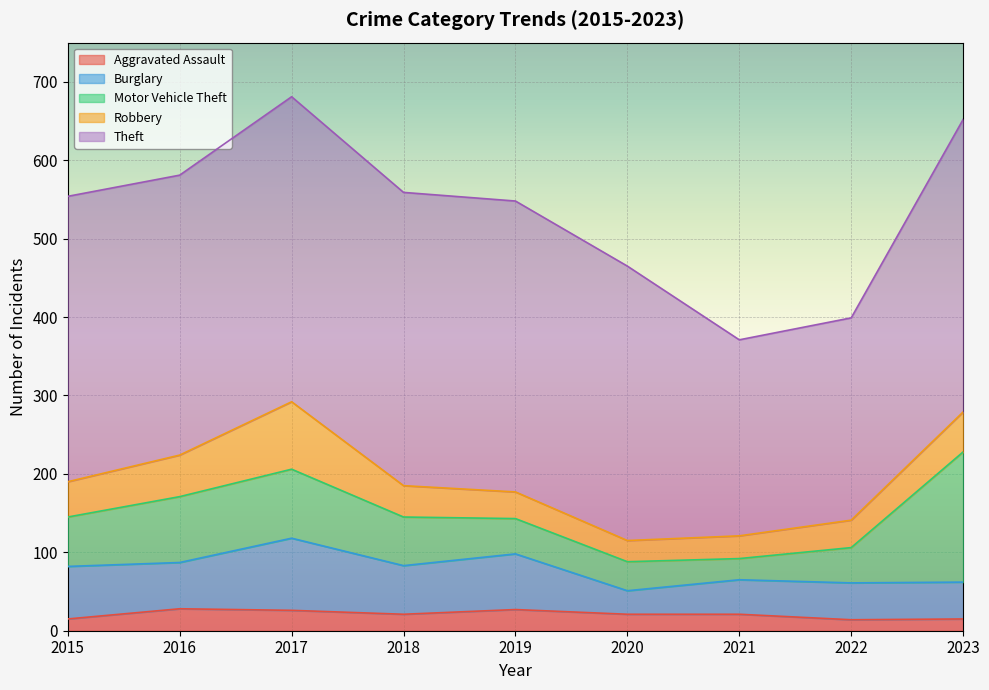

Which category has the lowest value in the Aggravated Assault series?

2022